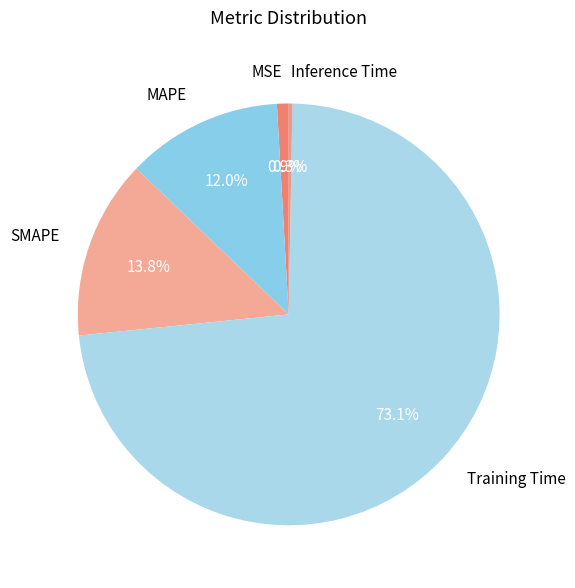

How many segments does this pie chart have?

5